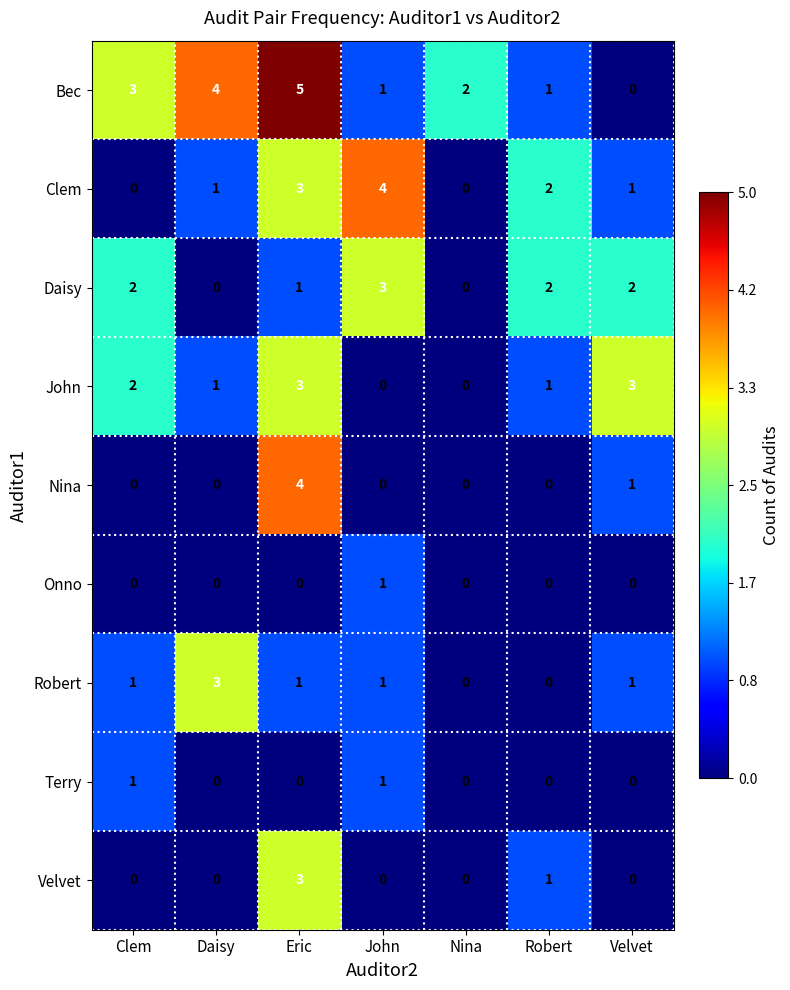

Which series changed the most between Daisy and Velvet?

Bec